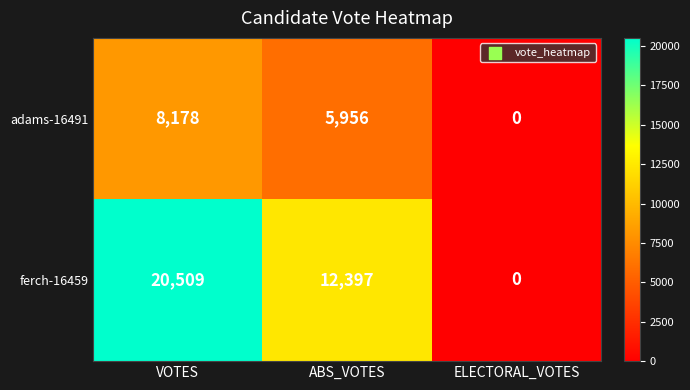

Reading left to right, what are all the values shown in this chart?

adams-16491: VOTES=8178	ABS_VOTES=5956	ELECTORAL_VOTES=0
ferch-16459: VOTES=20509	ABS_VOTES=12397	ELECTORAL_VOTES=0